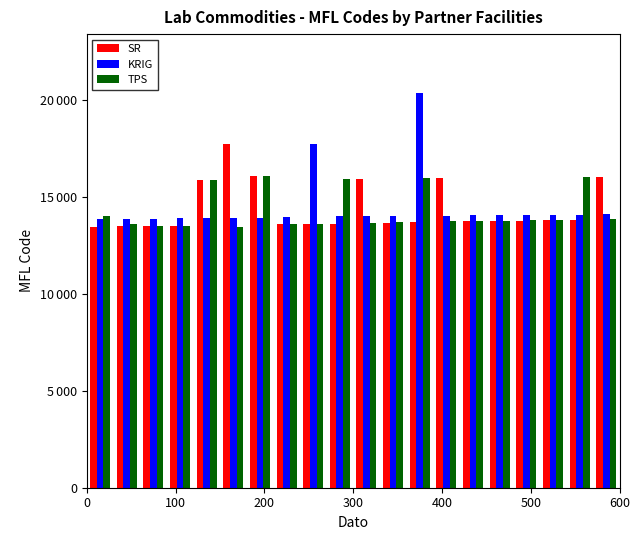

Does the chart contain any negative values?

No